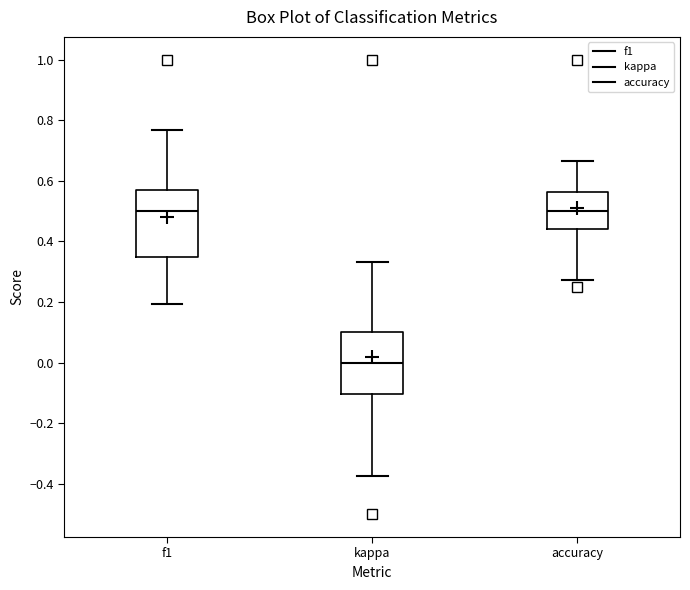

Reading left to right, read every box against the y-axis: the position of its median line, the range the box covers, and the ends of its whiskers. The values are not printed on the chart, so give them approximately, as read against the axis.

f1: median 0.50, box 0.34 to 0.56, whiskers 0.20 to 0.76
kappa: median 0.00, box -0.10 to 0.10, whiskers -0.38 to 0.34
accuracy: median 0.50, box 0.44 to 0.56, whiskers 0.28 to 0.66